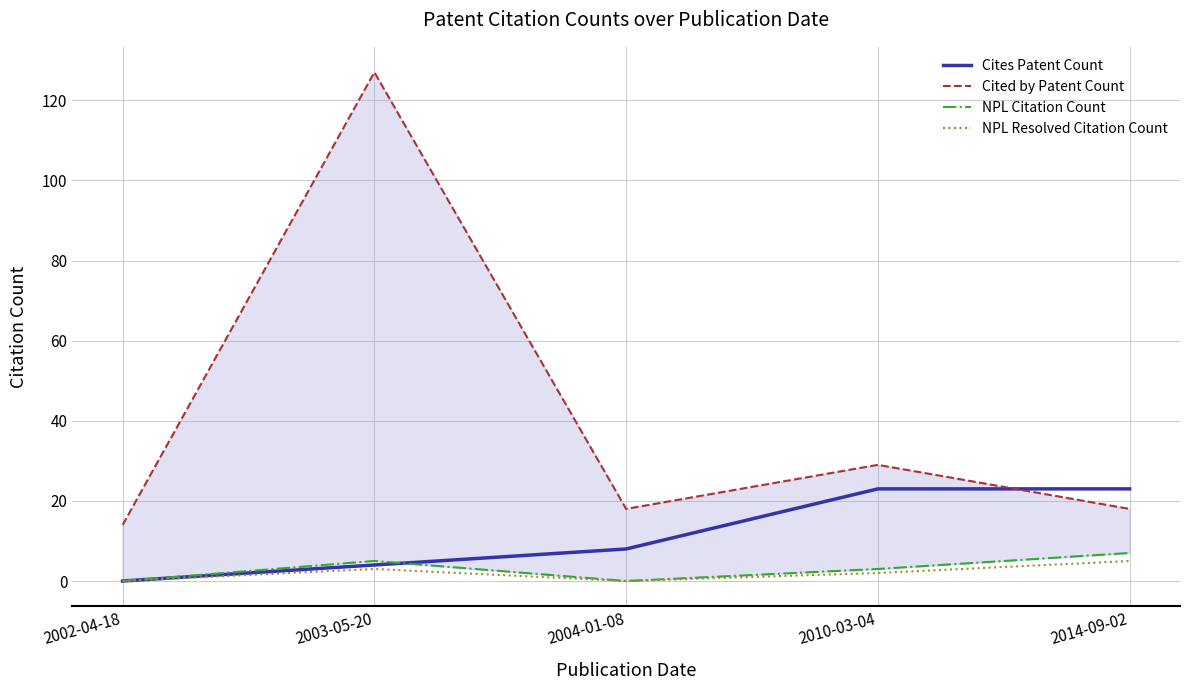

Where does the Cited by Patent Count series first go above 18?

2003-05-20